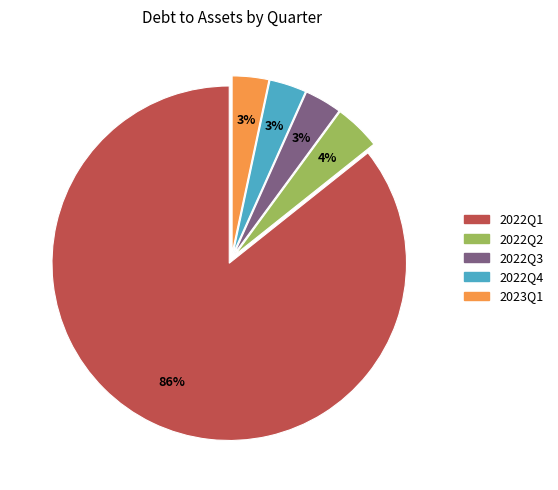

Is there any slice that represents more than half of the pie?

Yes